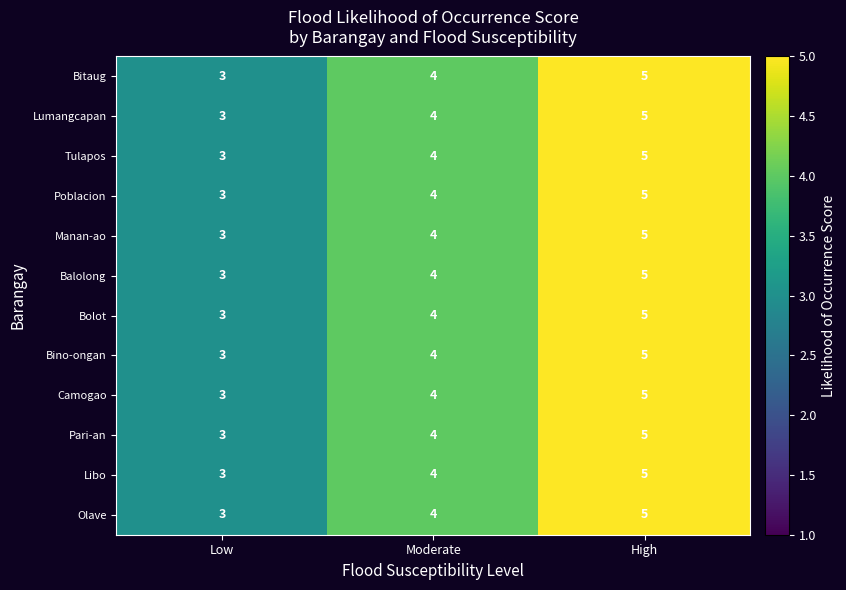

How many data points does each series have?

3